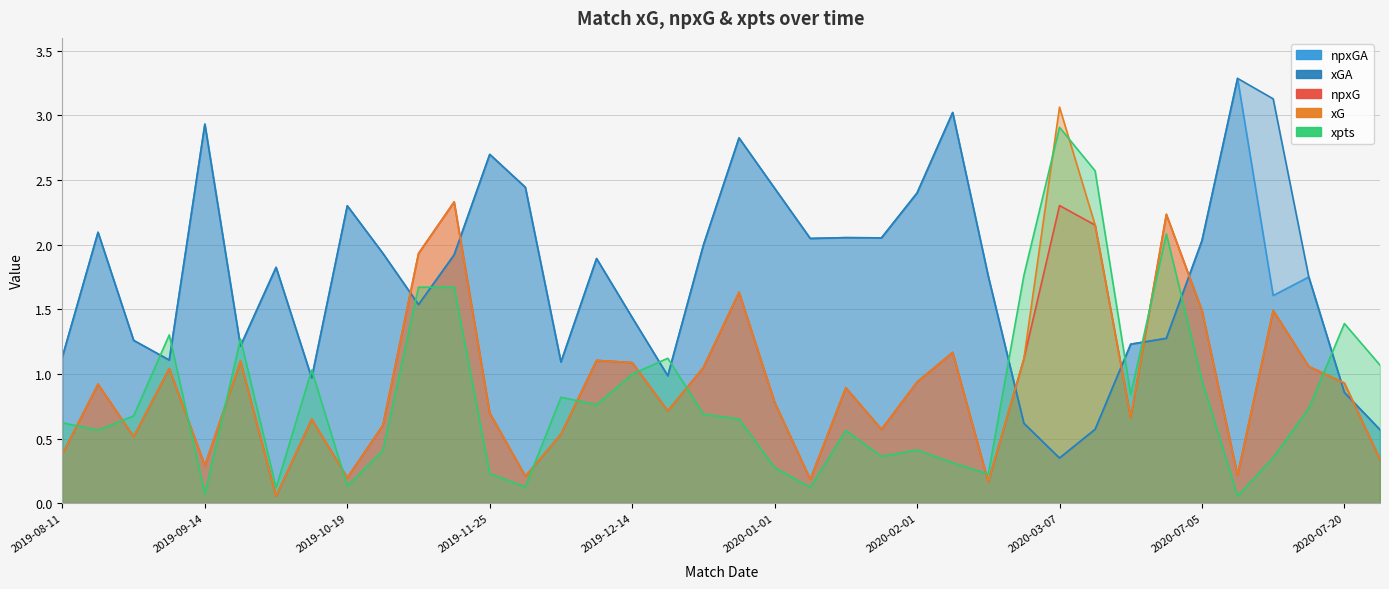

What is the average value of the xG series?

1.0